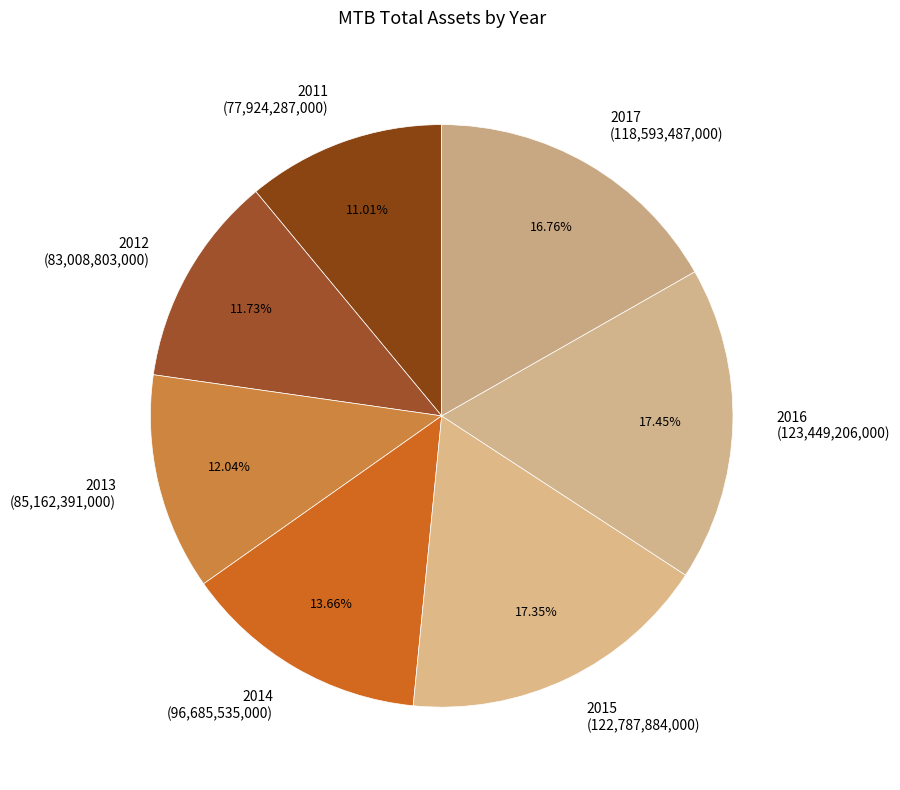

Is 2017 the majority of the pie?

No